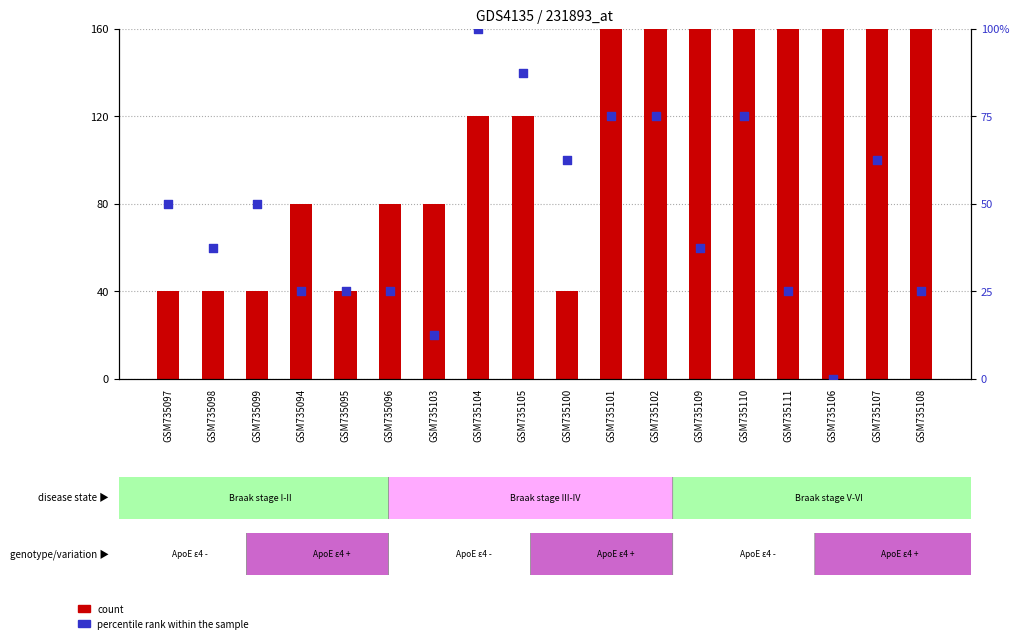

At how many categories does at least one series exceed 103?

10